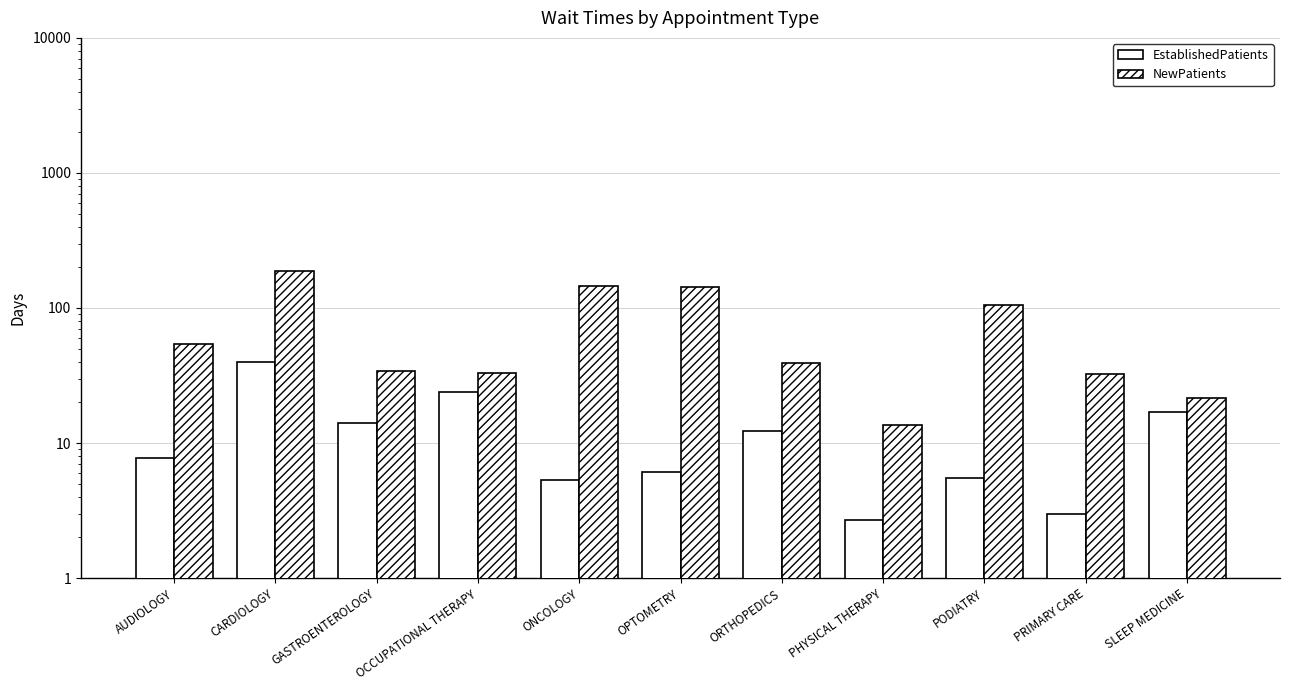

Does the chart contain any negative values?

No